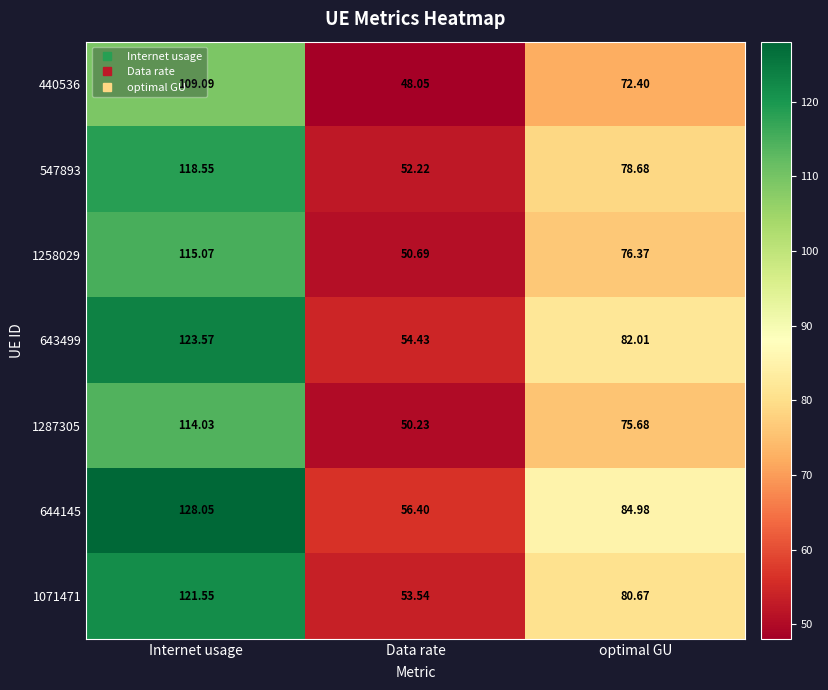

At which category is the sum across all series the highest?

Internet usage